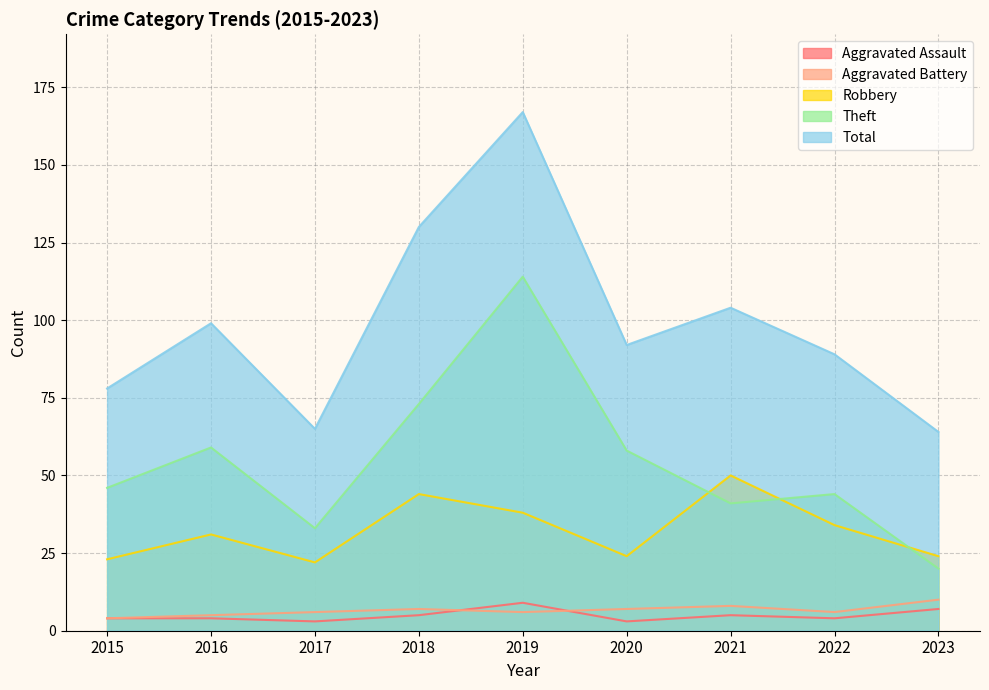

True or false: Robbery has a value of 31 at 2016.

True